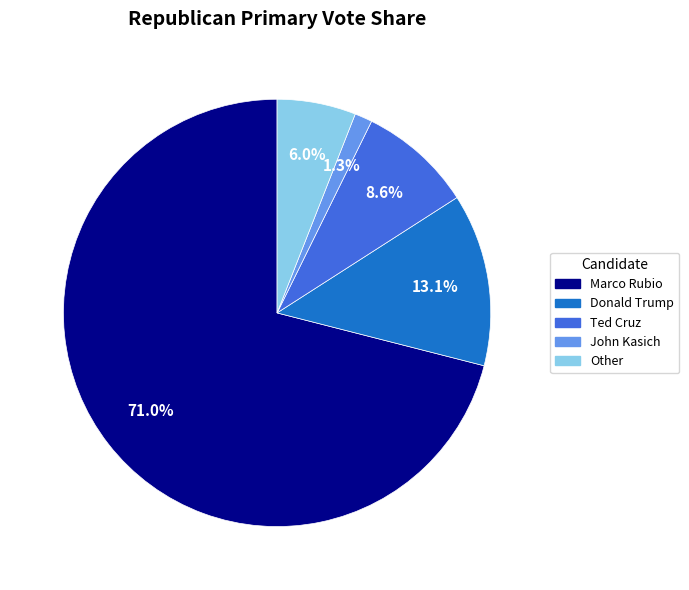

Is it true that Other is 20% of the pie?

False